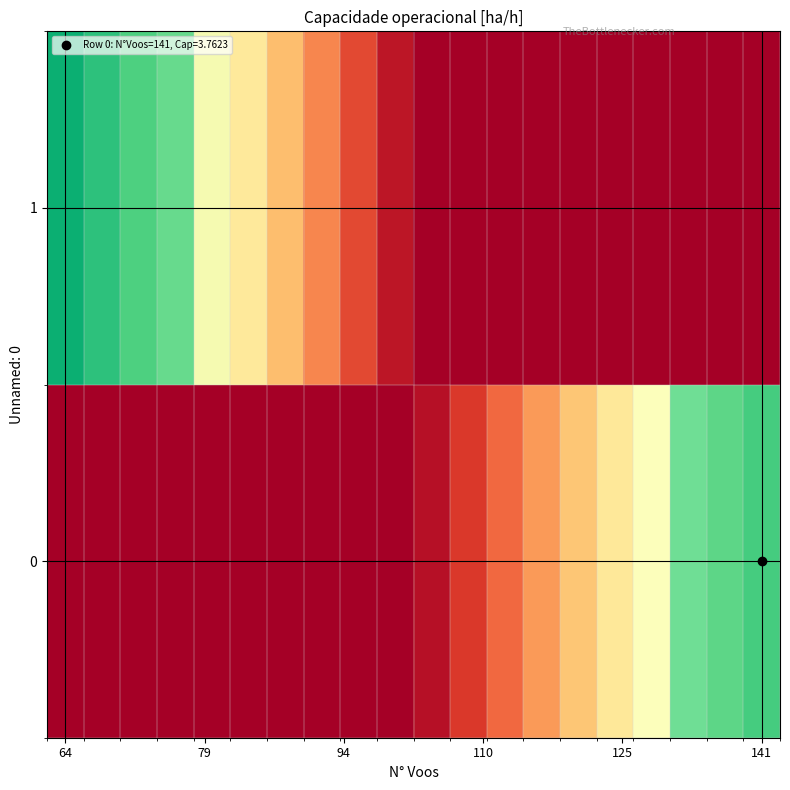

At which category is the sum across all series the highest?

64